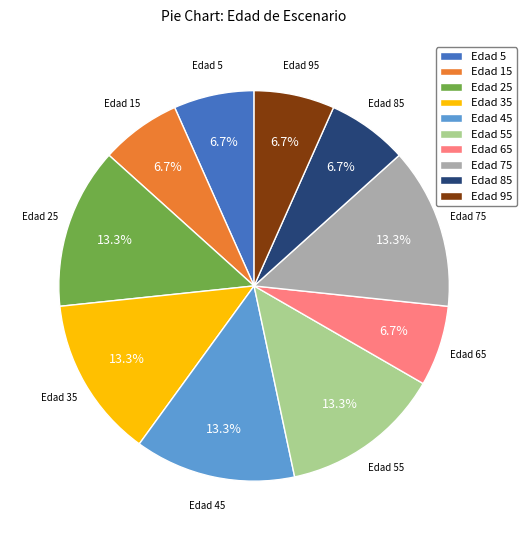

What is the ratio of the value at Edad 75 to the value at Edad 35?

1.0